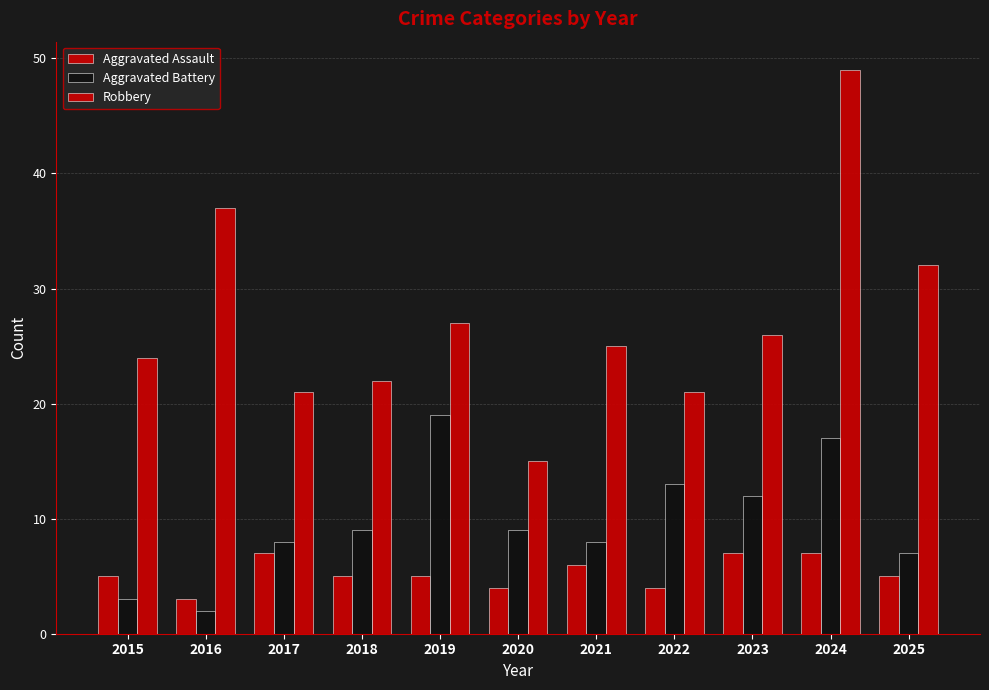

Reading left to right, list all the values displayed in this chart.

Aggravated Assault: 2015=5	2016=3	2017=7	2018=5	2019=5	2020=4	2021=6	2022=4	2023=7	2024=7	2025=5
Aggravated Battery: 2015=3	2016=2	2017=8	2018=9	2019=19	2020=9	2021=8	2022=13	2023=12	2024=17	2025=7
Robbery: 2015=24	2016=37	2017=21	2018=22	2019=27	2020=15	2021=25	2022=21	2023=26	2024=49	2025=32